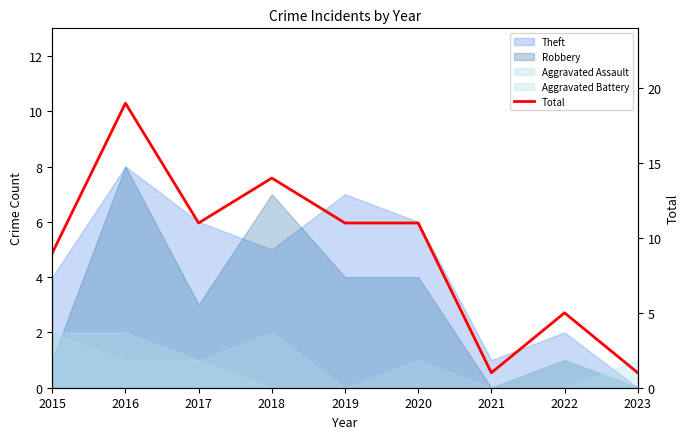

How many values are between 5 and 11?

5